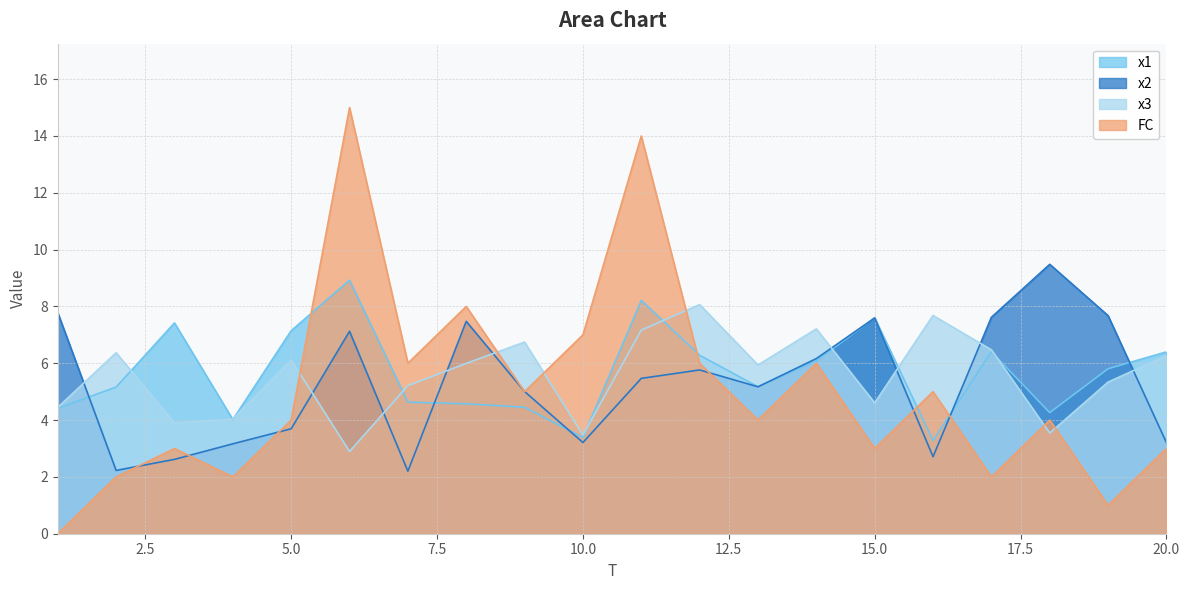

Is it true that FC equals 3.5 at 2?

False